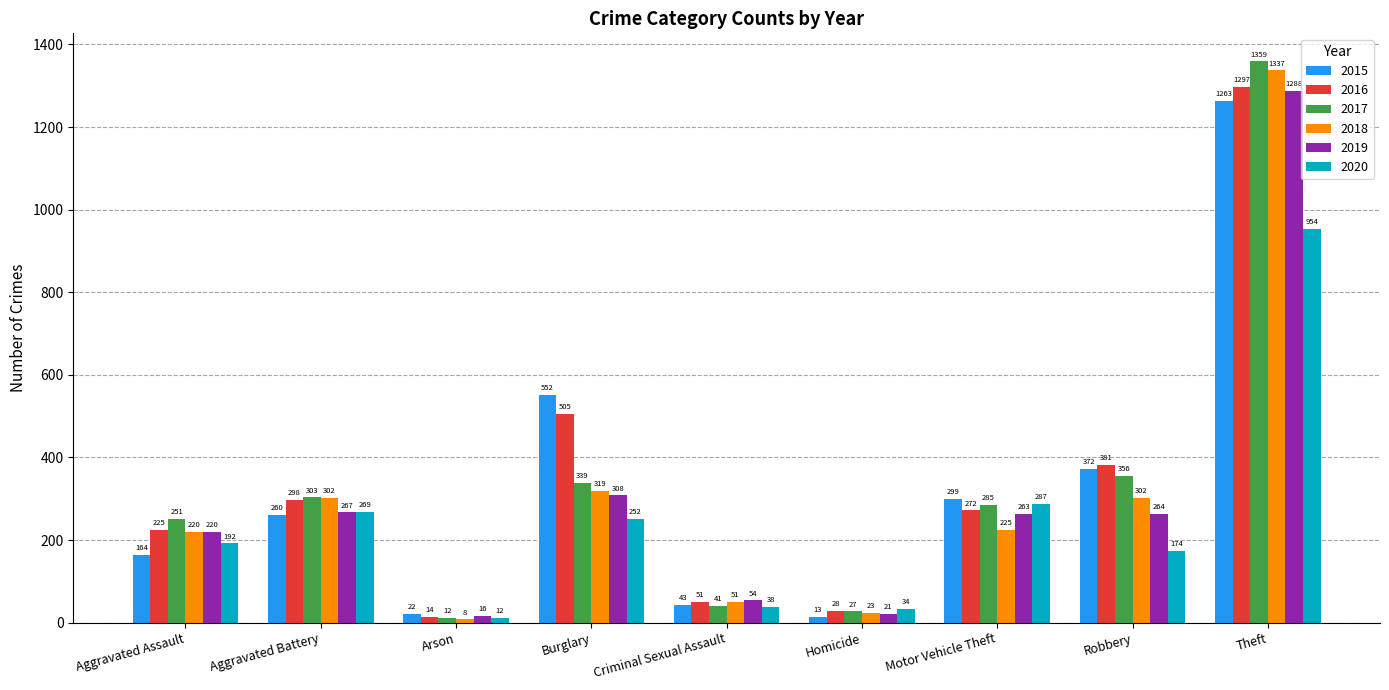

Reading right to left, list all the values displayed in this chart.

2015: 1263	372	299	13	43	552	22	260	164
2016: 1297	381	272	28	51	505	14	298	225
2017: 1359	356	285	27	41	339	12	303	251
2018: 1337	302	225	23	51	319	8	302	220
2019: 1288	264	263	21	54	308	16	267	220
2020: 954	174	287	34	38	252	12	269	192